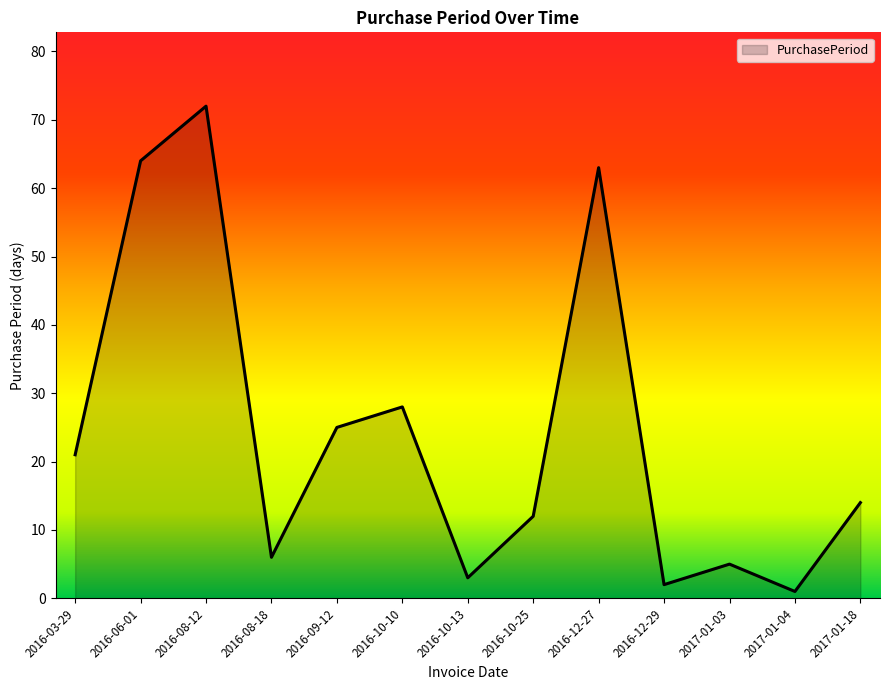

What is the difference between the maximum and minimum values?

71